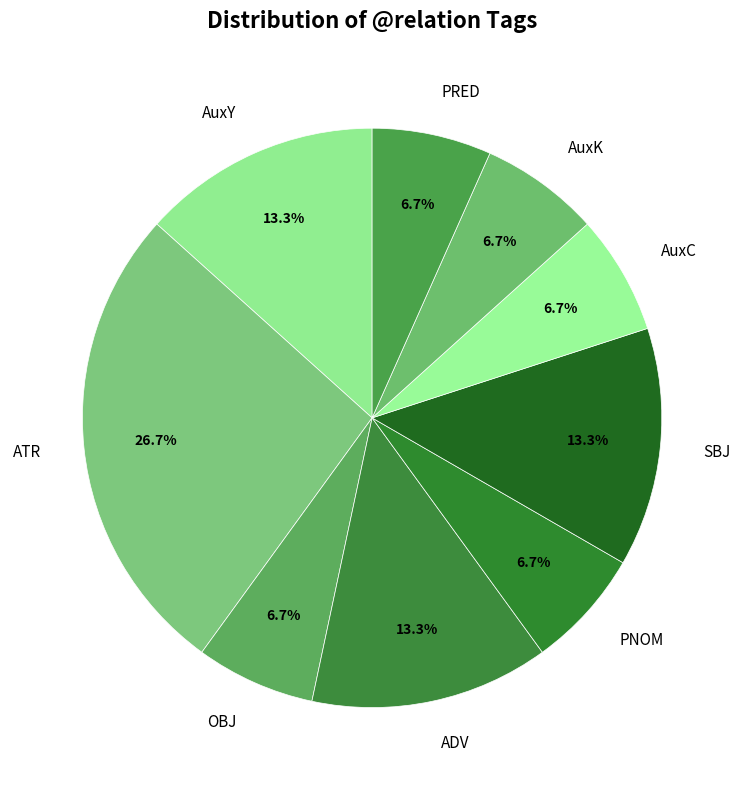

To the nearest percent, what is the difference between the ATR and OBJ slice percentages?

20%